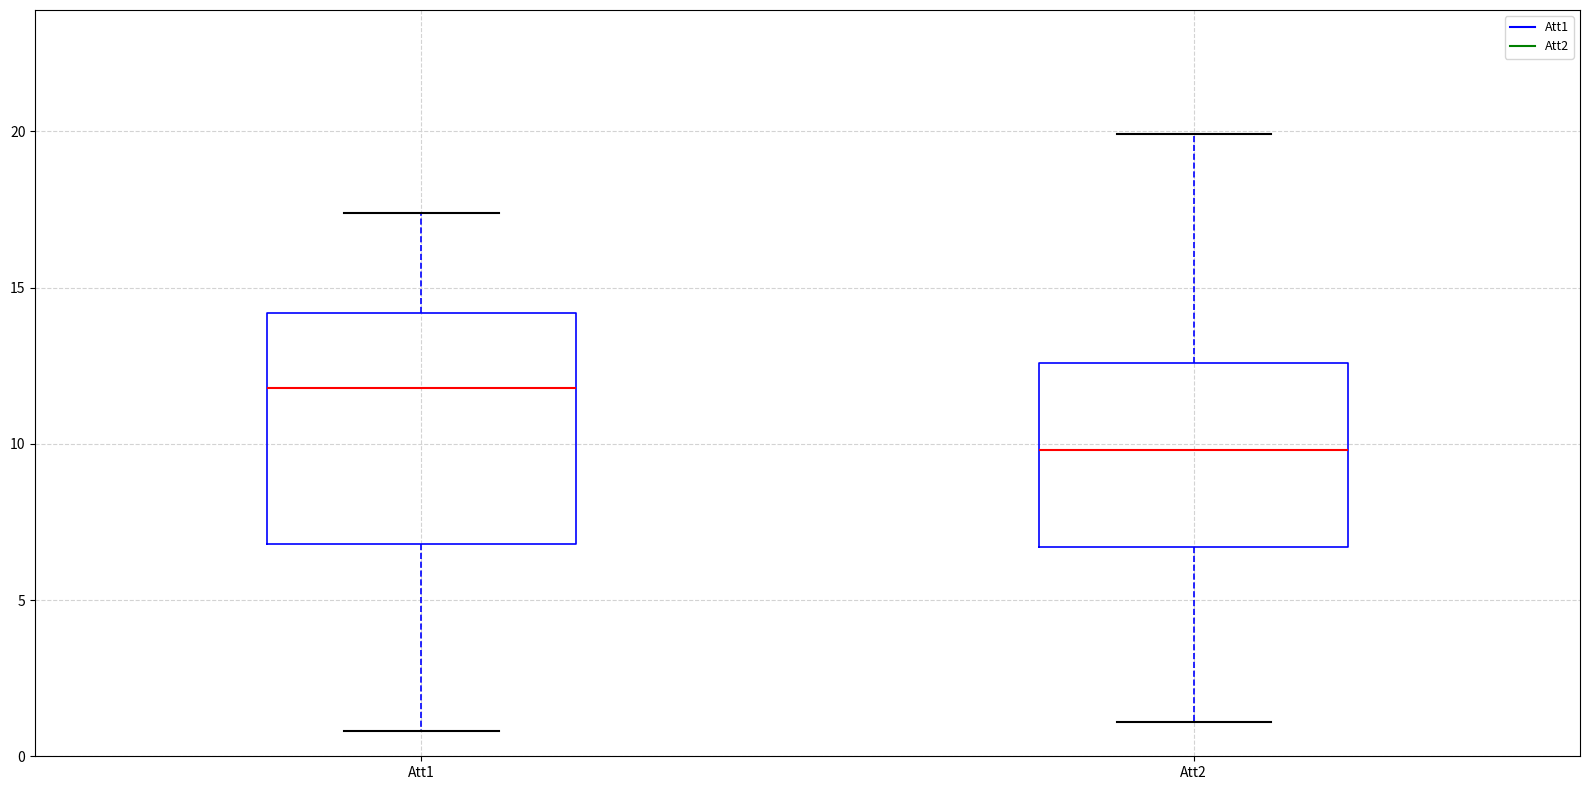

Comparing the boxes themselves (not the whiskers), which one is the tallest?

Att1